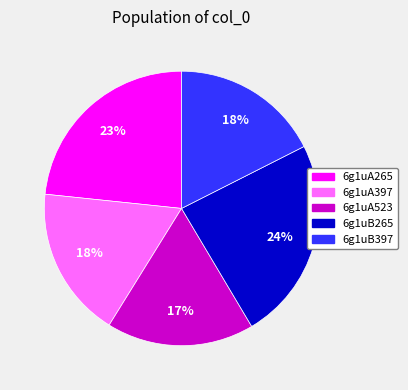

Is it true that 6g1uB265 is 24% of the pie?

True